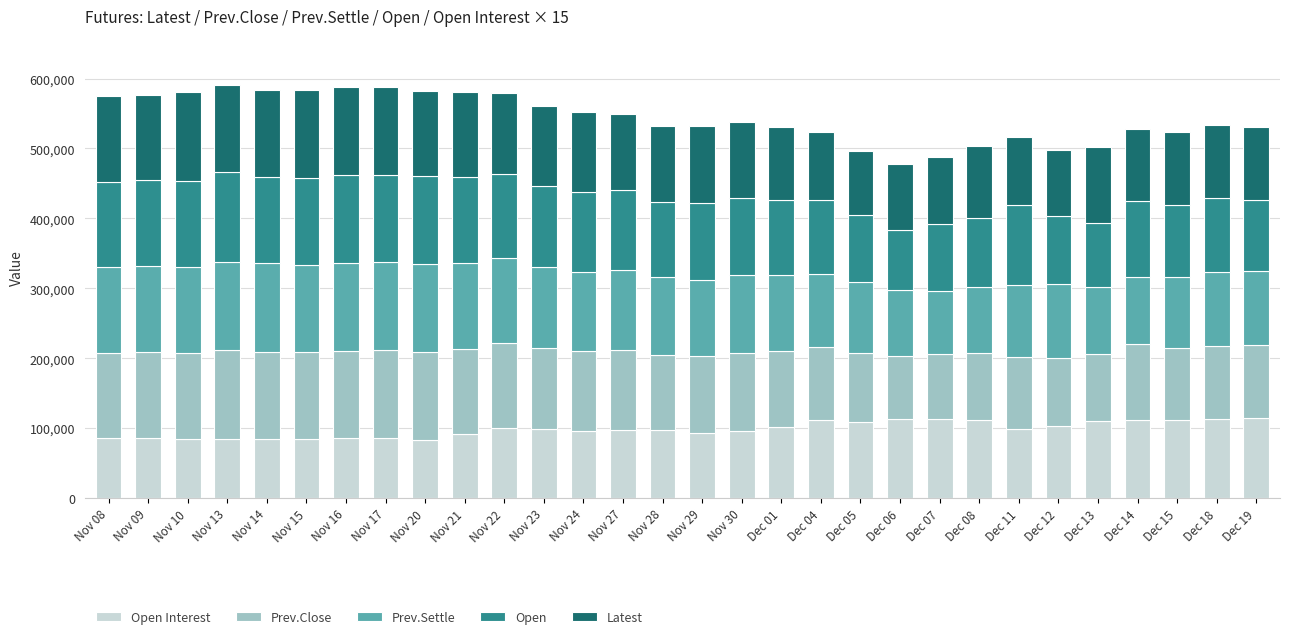

What is the total value across all series at Nov 16?

587860